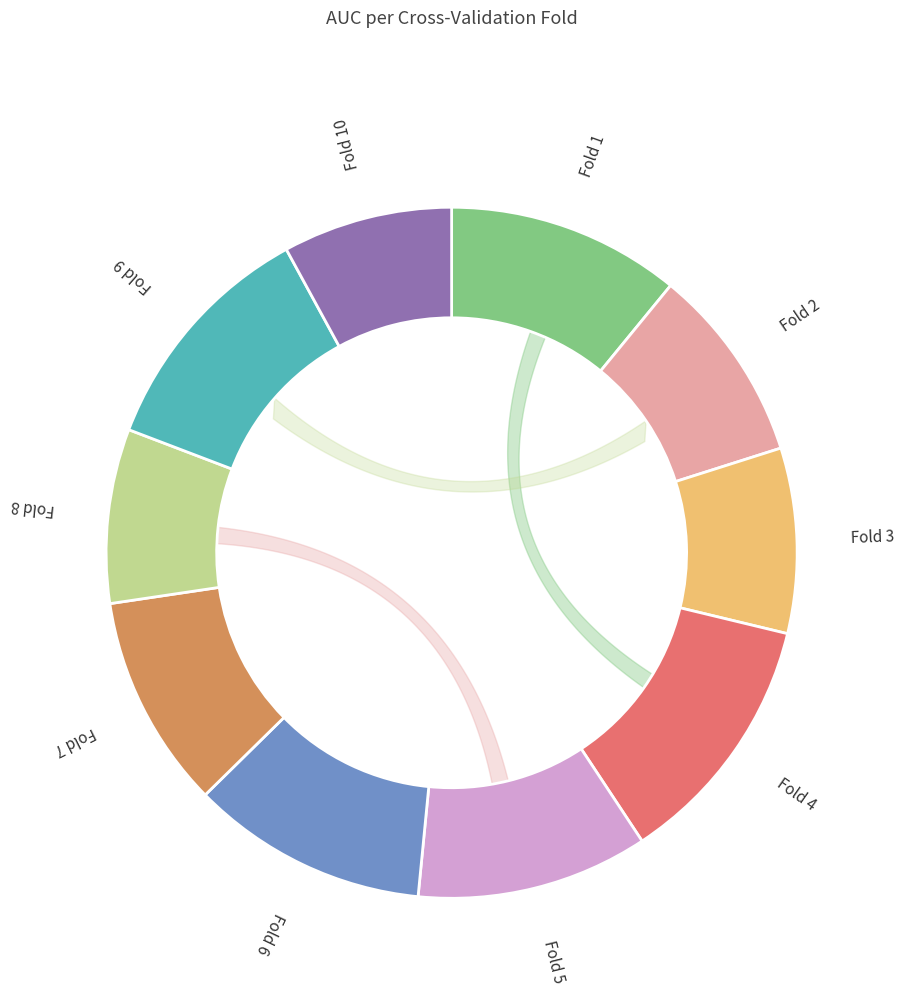

Does Fold 8 represent more than half of the total?

No